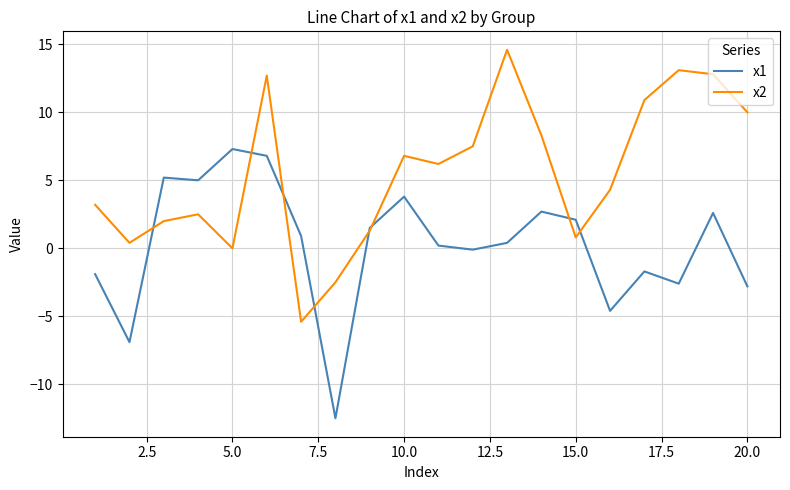

What is the lowest value of the x2 series?

-5.4